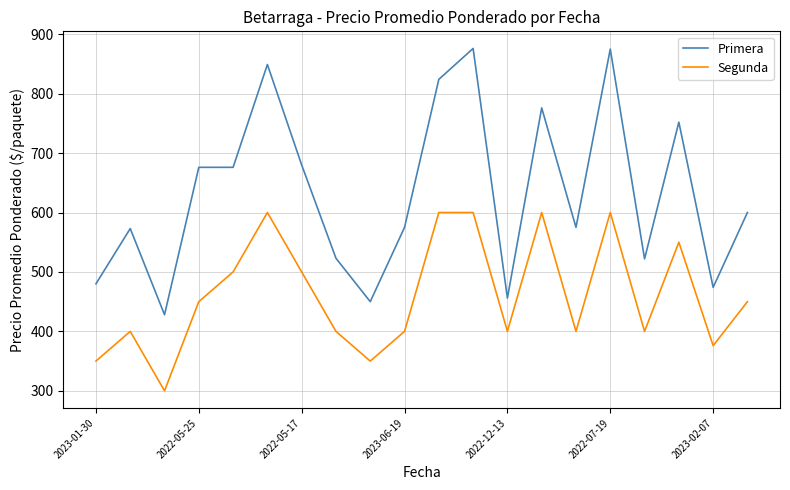

How many lines are shown in the chart?

2